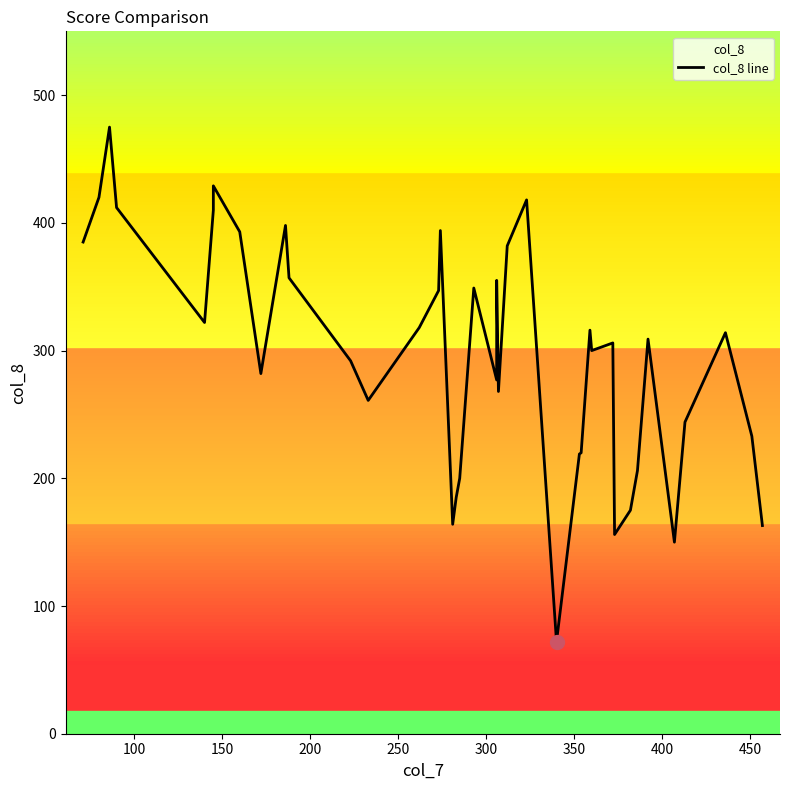

How many lines are shown in the chart?

1